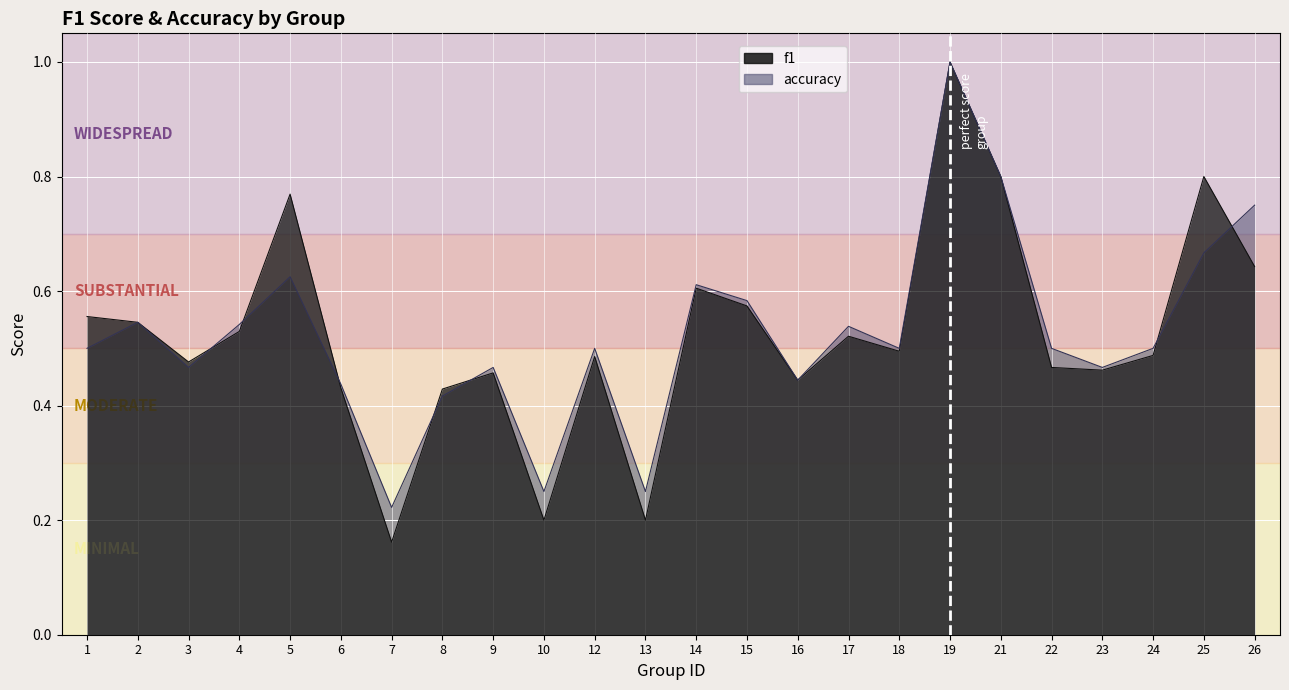

What are all the series names shown in the legend?

f1, accuracy